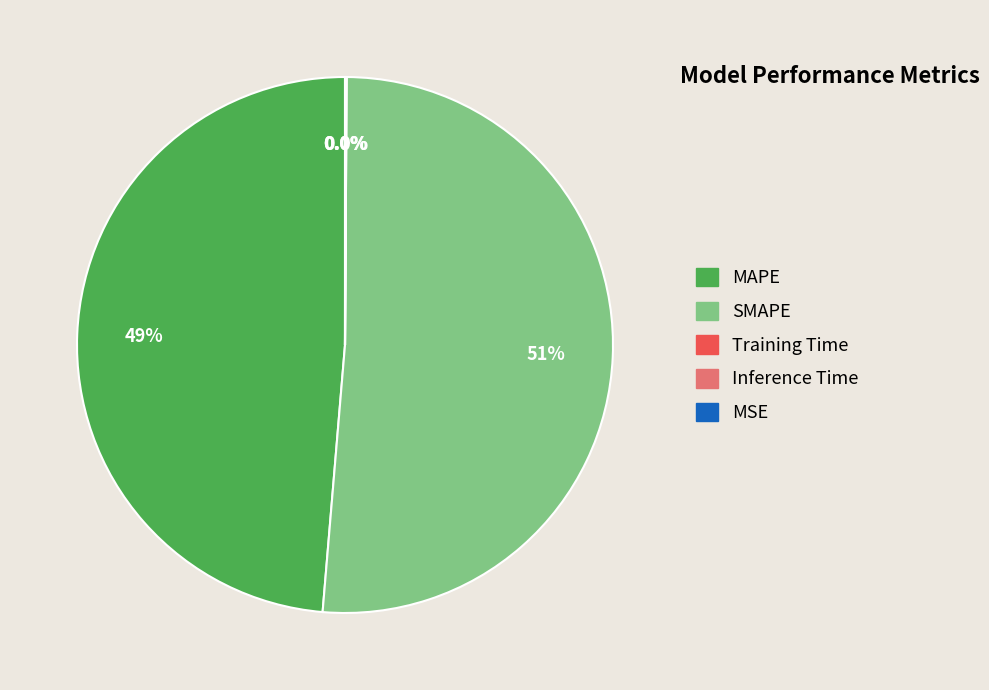

To the nearest percent, what is the difference between the SMAPE and MAPE slice percentages?

3%